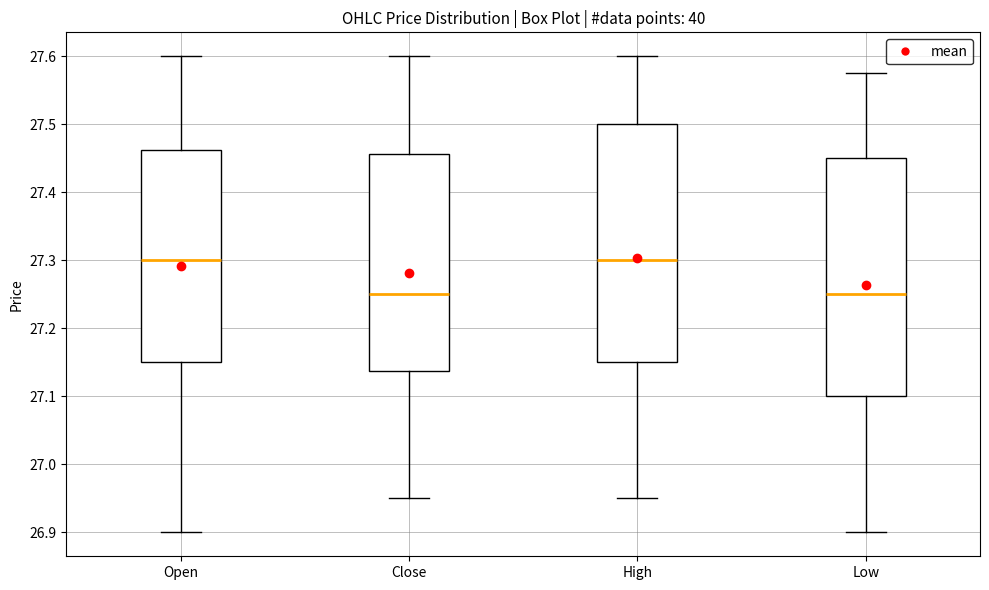

Where does the upper whisker of the box for Close end on the y-axis? The values are not printed on the chart, so give them approximately, as read against the axis.

27.60